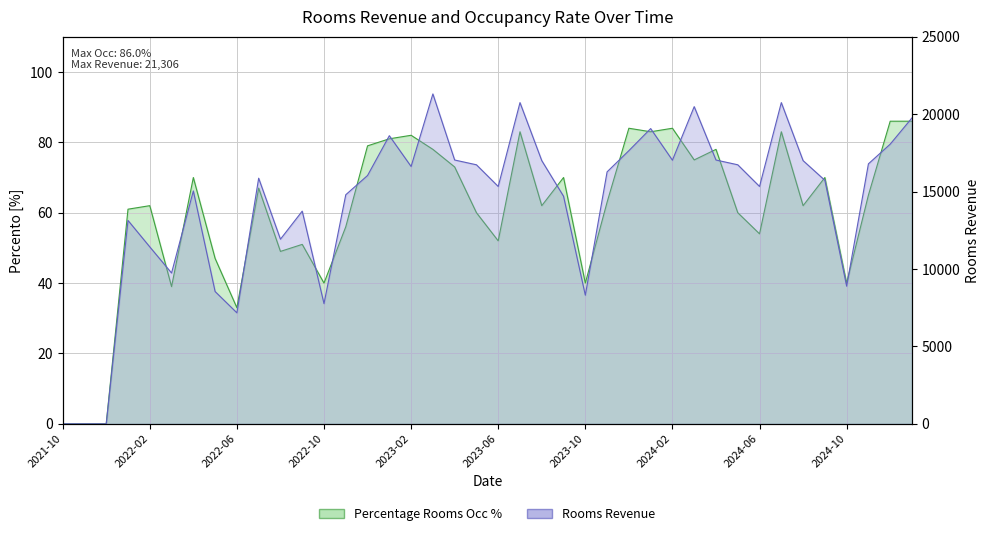

Reading left to right, what are all the values shown in this chart?

Percentage Rooms Occ %: 0.0	0.0	0.0	61.0	62.0	39.0	70.0	47.0	33.0	67.0	49.0	51.0	40.0	56.0	79.0	81.0	82.0	78.0	73.0	60.0	52.0	83.0	62.0	70.0	40.0	63.0	84.0	83.0	84.0	75.0	78.0	60.0	54.0	83.0	62.0	70.0	40.0	65.0	86.0	86.0
Rooms Revenue: 0.0	0.0	0.0	13136.9	11430.5	9742.6	15043.8	8546.2	7171.4	15865.0	11925.8	13738.0	7765.7	14796.3	16039.1	18610.0	16622.1	21306.4	17039.4	16731.5	15332.0	20746.4	17000.0	14699.7	8309.3	16275.9	17643.0	19069.5	17027.5	20486.9	17039.4	16731.5	15332.0	20746.4	17000.0	15728.7	8891.0	16792.6	18063.1	19758.8